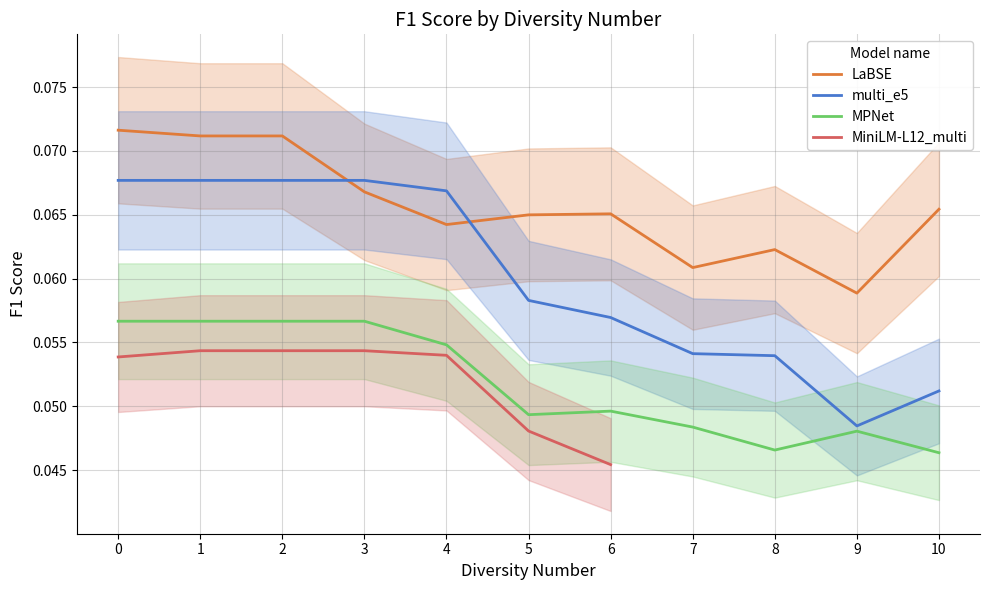

How many MPNet values are between 0 and 1?

11